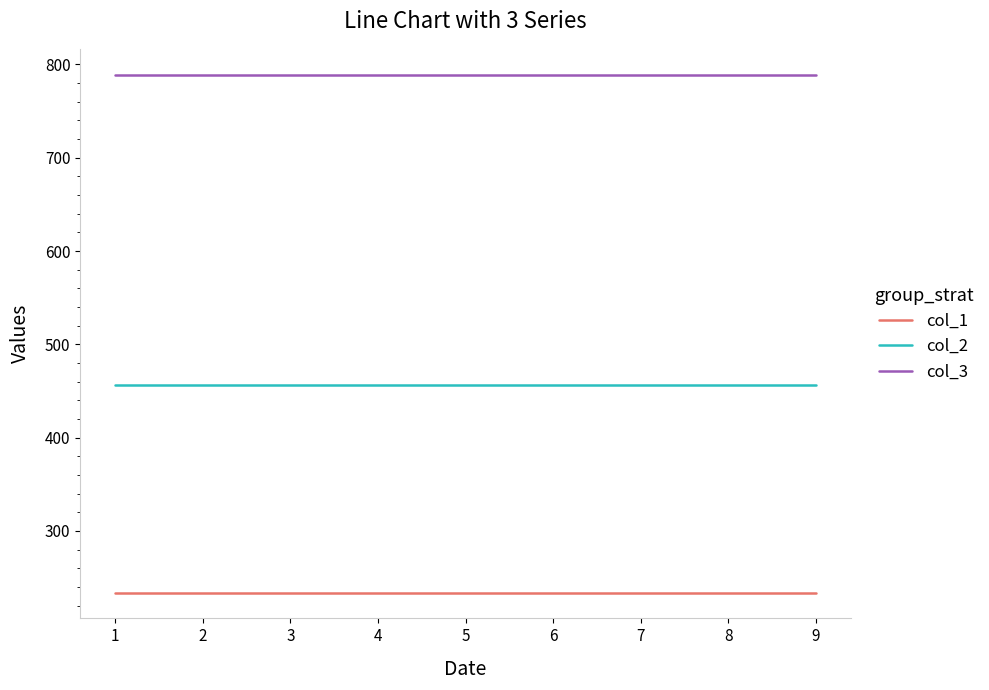

Read the col_3 value at 2.

789